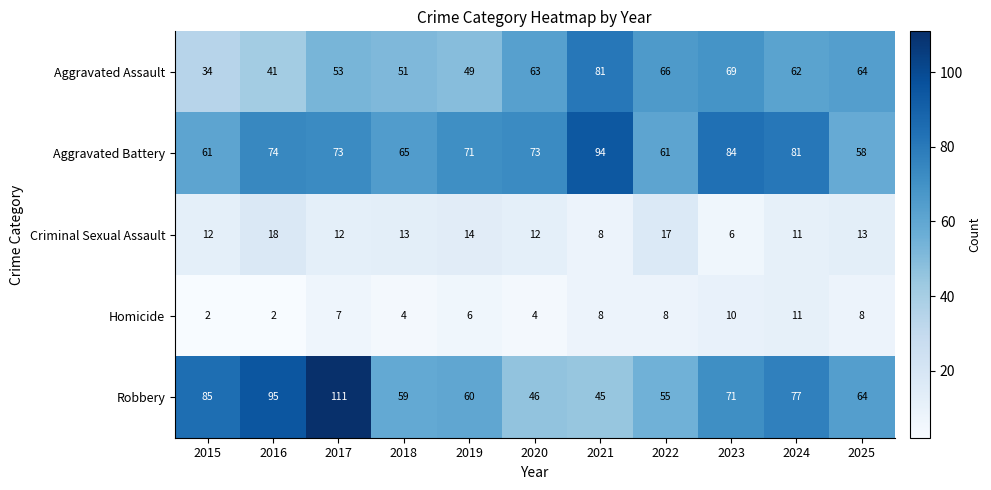

The Homicide series shows 1 at 2015. True or false?

False